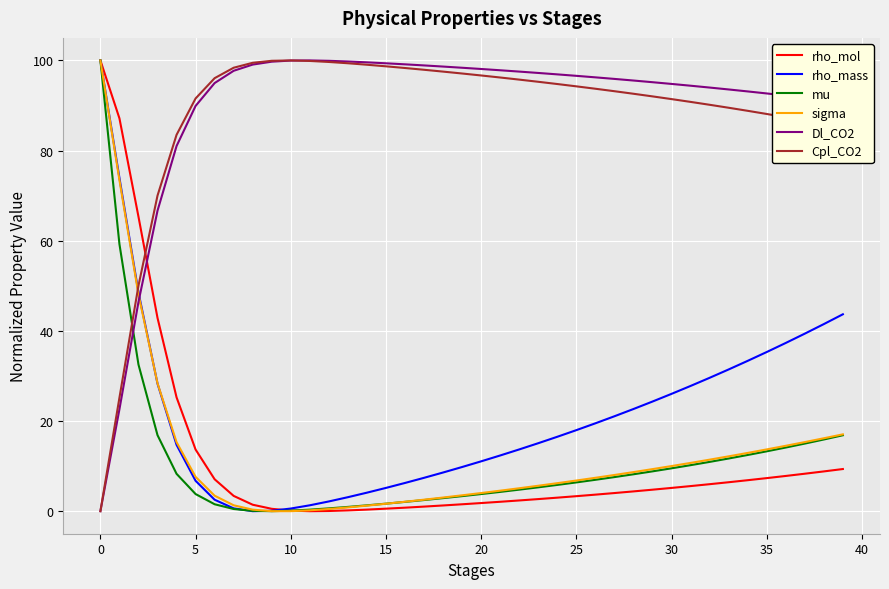

True or false: Dl_CO2 and mu intersect in this chart.

True